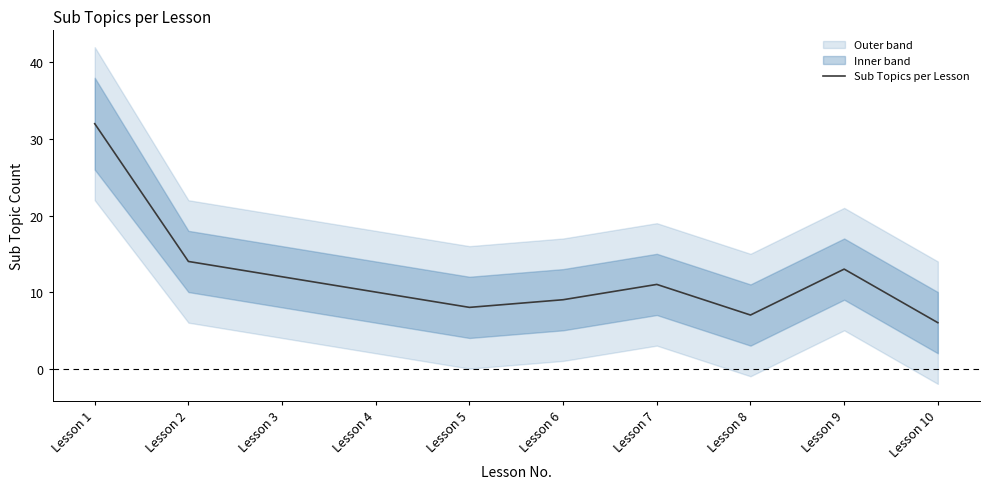

Which category has the lowest value across all series?

Lesson 10